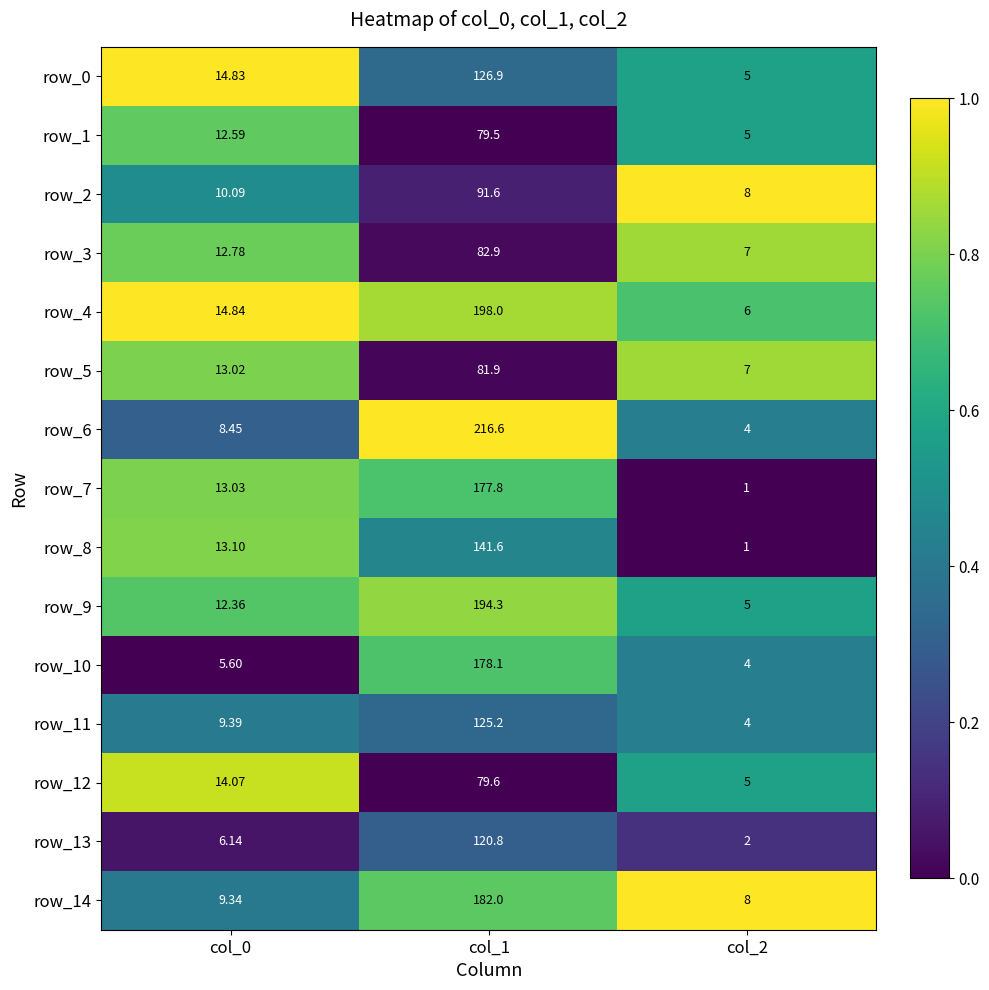

At which category is the sum across all series the highest?

col_1